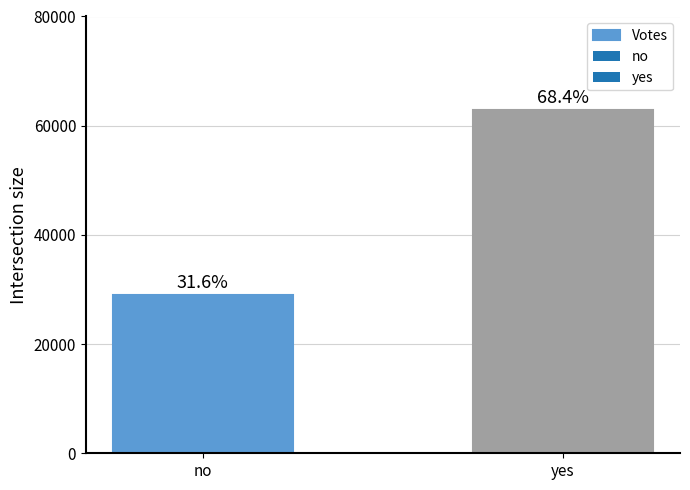

What is the change in value from no to yes?

+33817